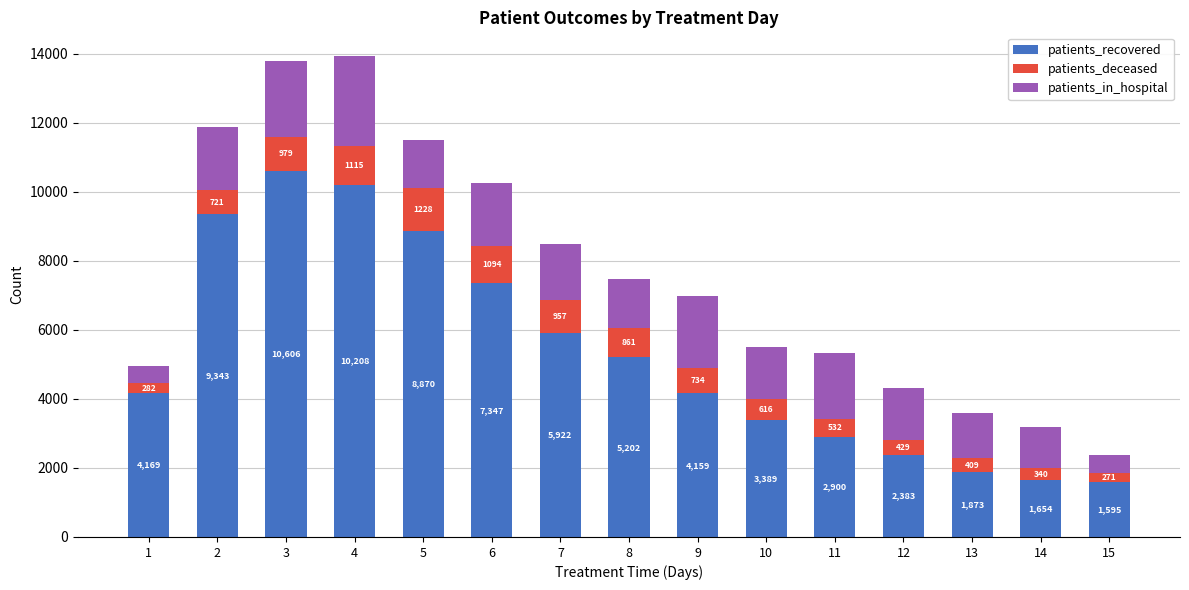

What are all the series names shown in the legend?

patients_recovered, patients_deceased, patients_in_hospital